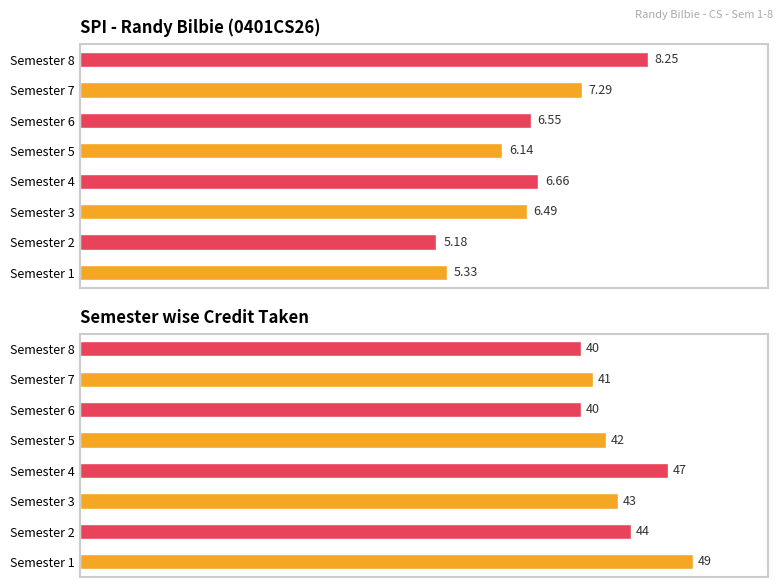

What is the difference between the maximum and second lowest values in the SPI series?

2.9